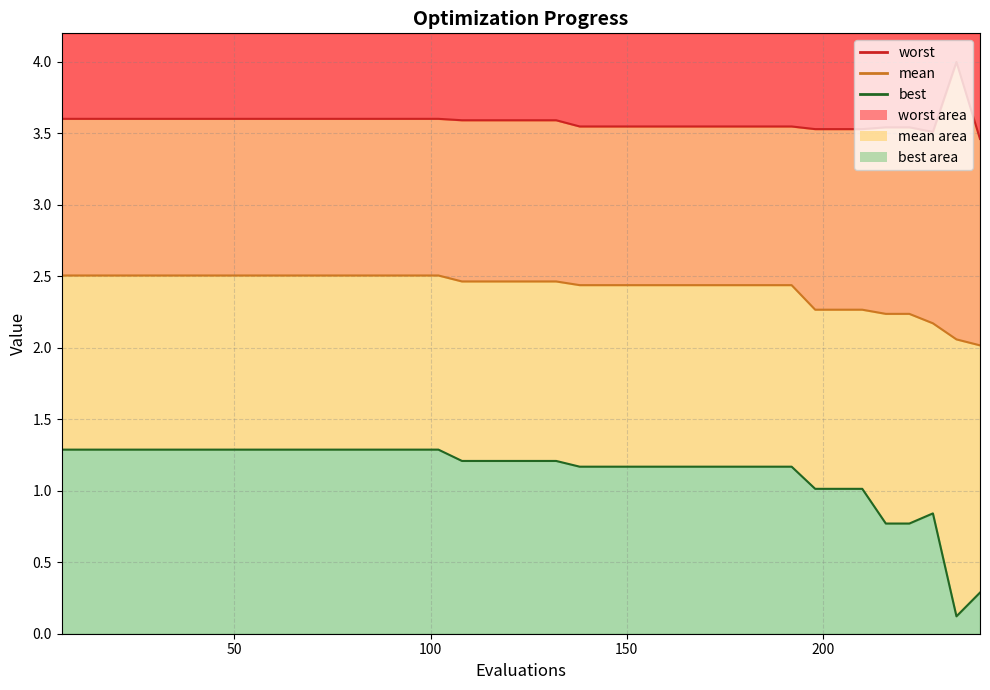

What is the difference between the second highest and second lowest values in the worst series?

0.1